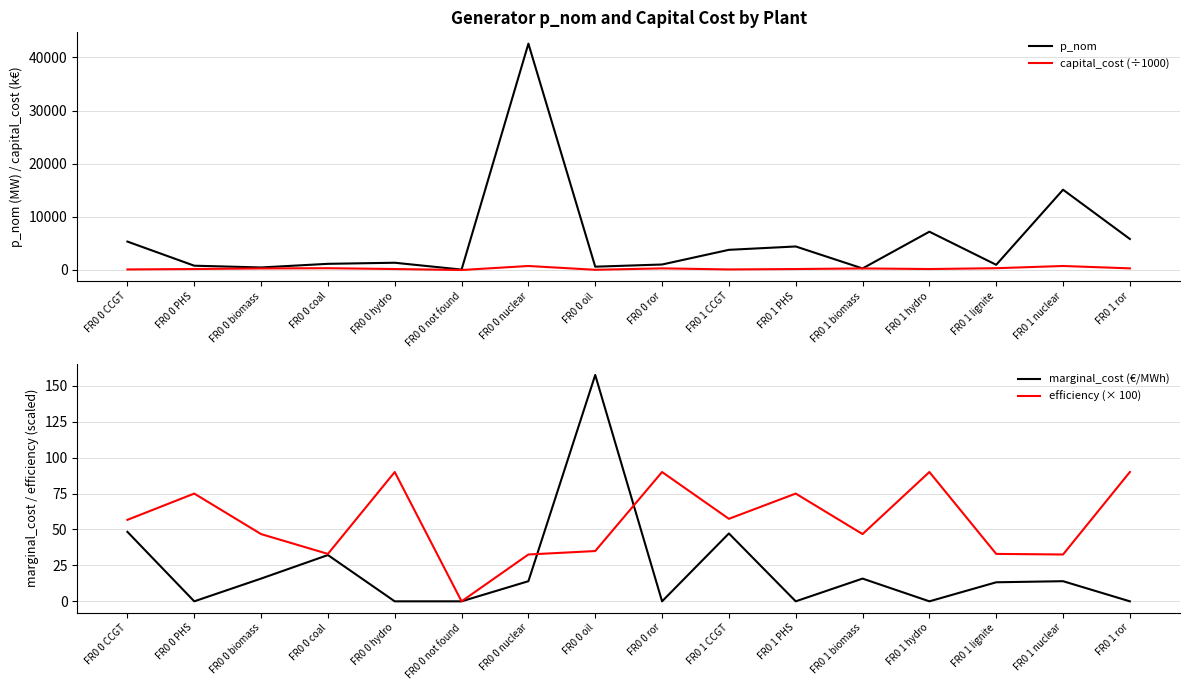

The marginal_cost (€/MWh) series shows 14.0 at FR0 0 nuclear. True or false?

True